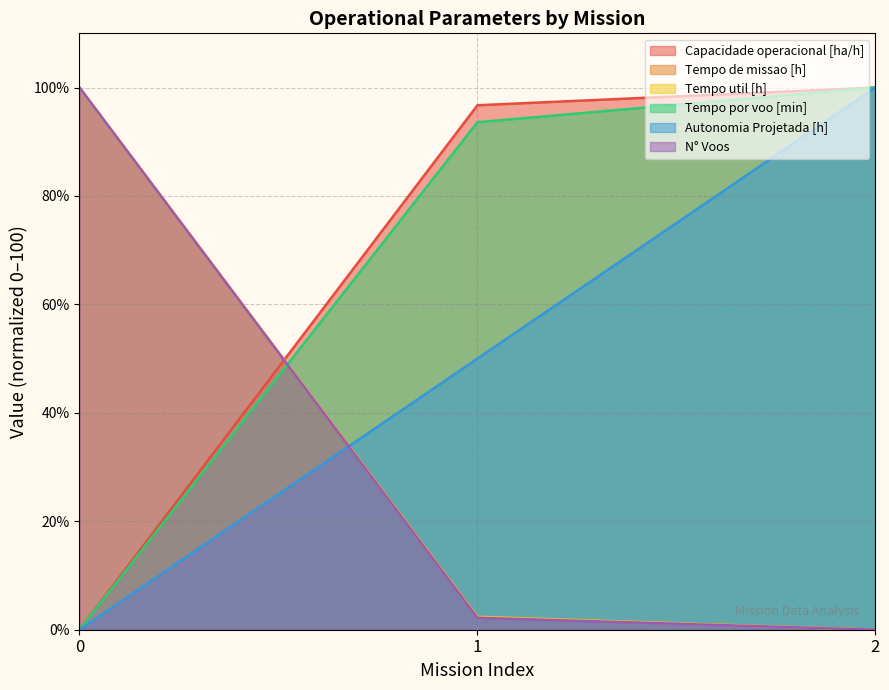

Does the chart display data point markers on the line(s)?

No